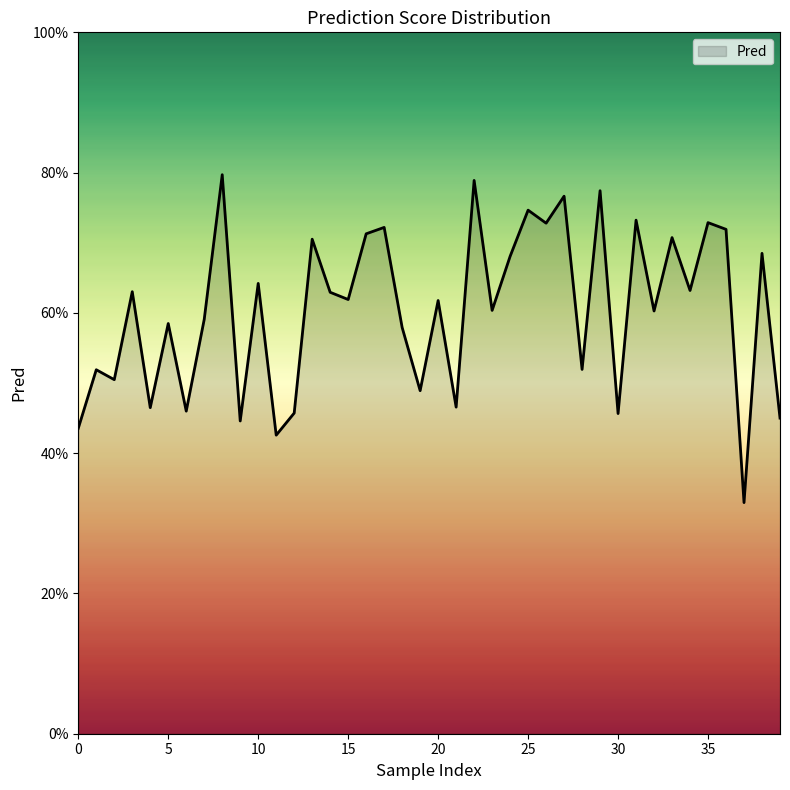

Is this an area chart (filled region under the line)?

Yes